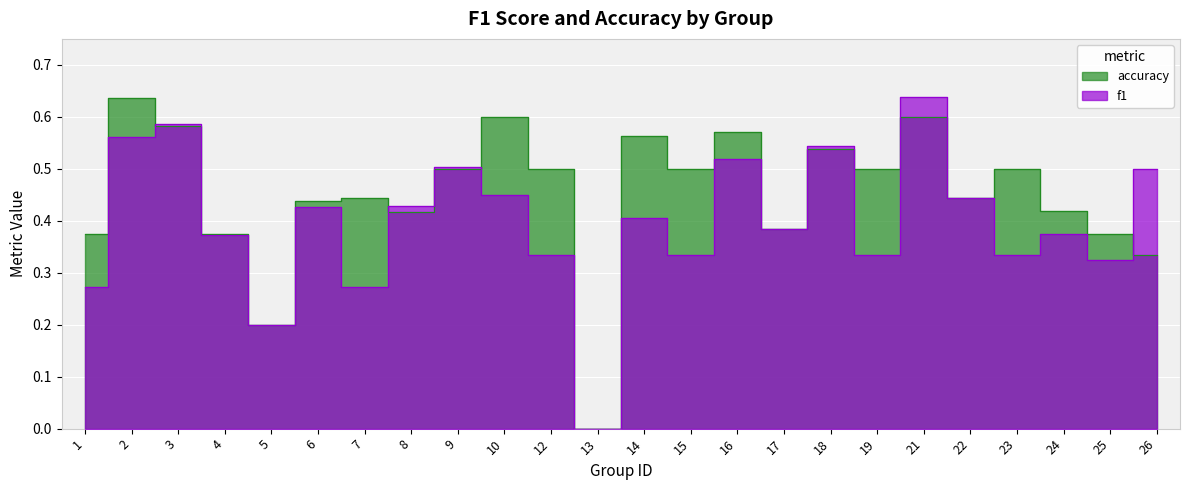

List the series in order of their peak value, lowest first.

accuracy, f1